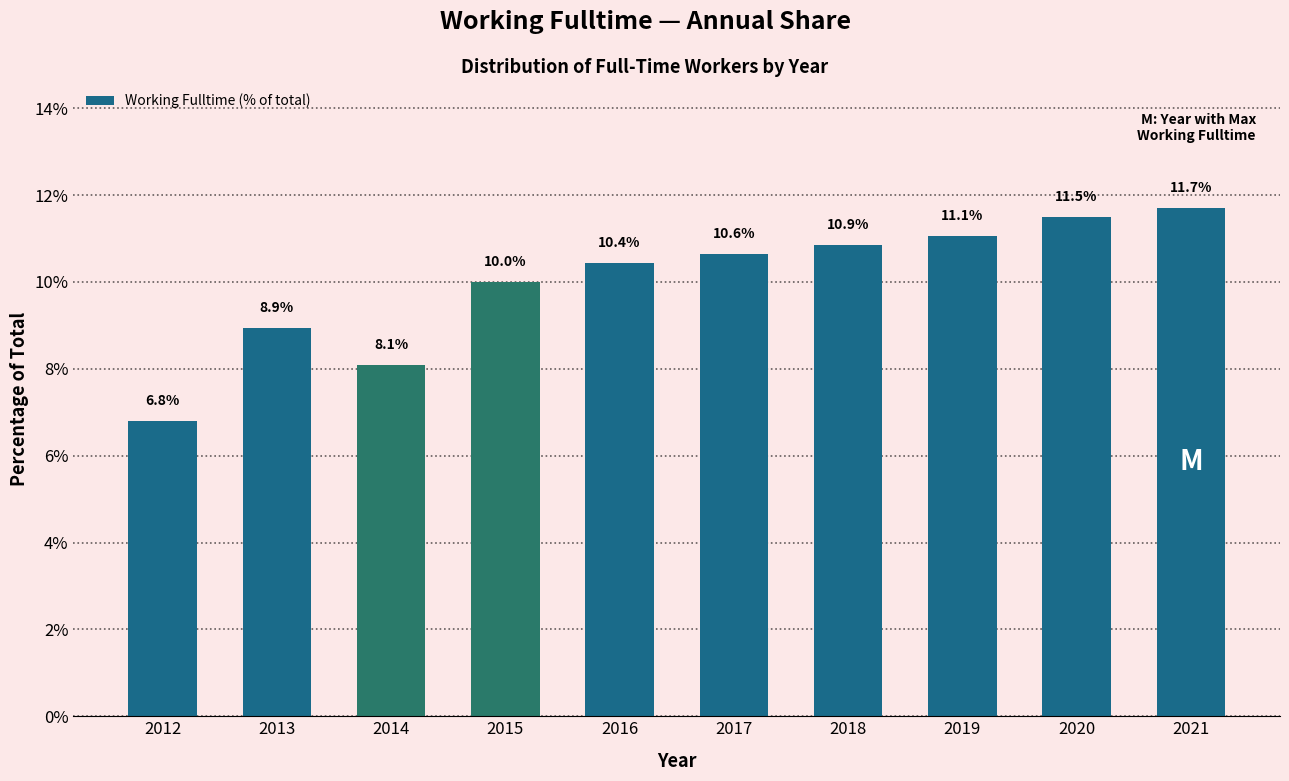

Reading left to right, what are all the values shown in this chart?

6.8	8.9	8.1	10.0	10.4	10.6	10.9	11.1	11.5	11.7